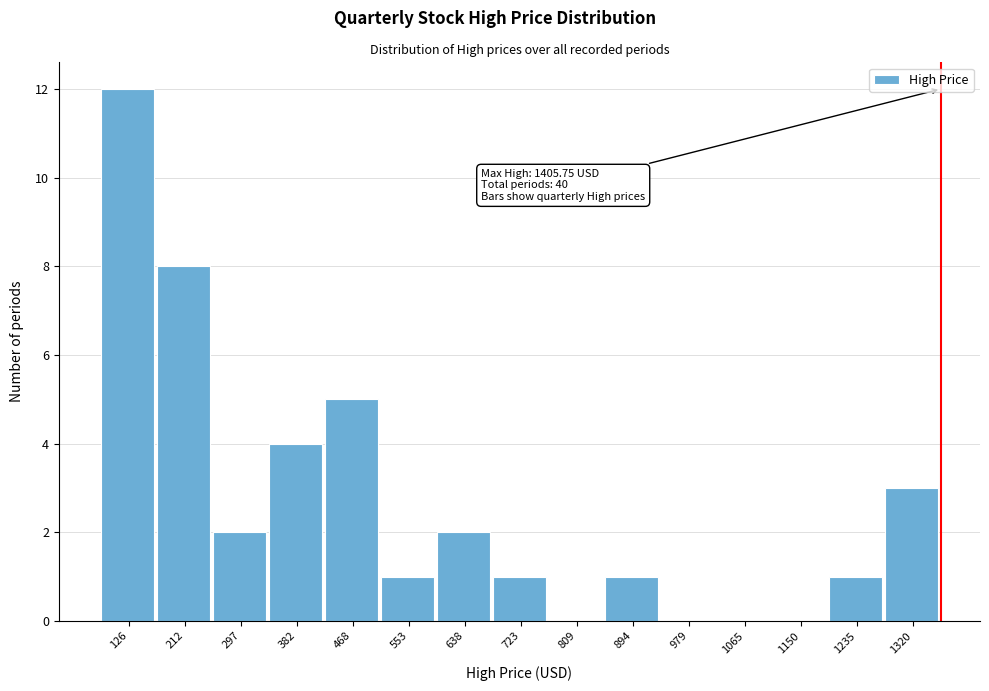

Reading left to right, extract all data points from this chart.

126=12	212=8	297=2	382=4	468=5	553=1	638=2	723=1	809=0	894=1	979=0	1065=0	1150=0	1235=1	1320=3